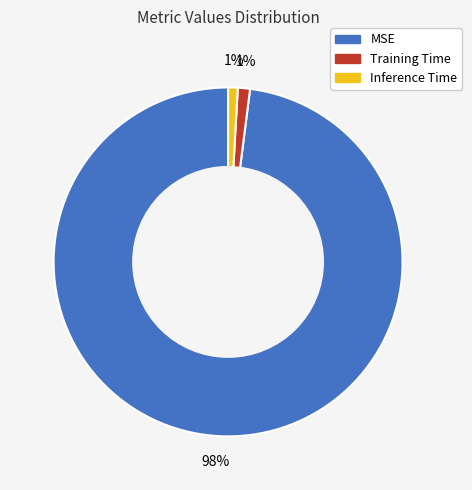

Count the number of slices in the pie.

3